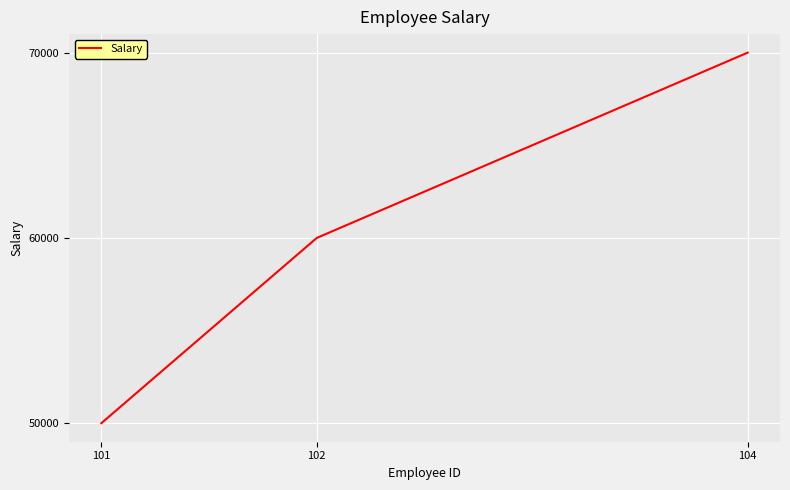

List the labels in order of value, largest first.

104, 102, 101